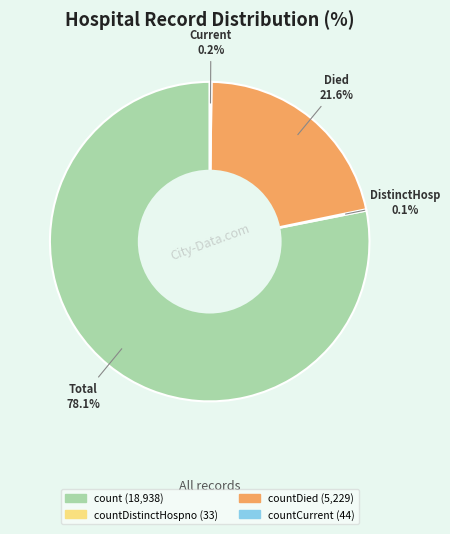

Is there a majority slice in this chart?

Yes